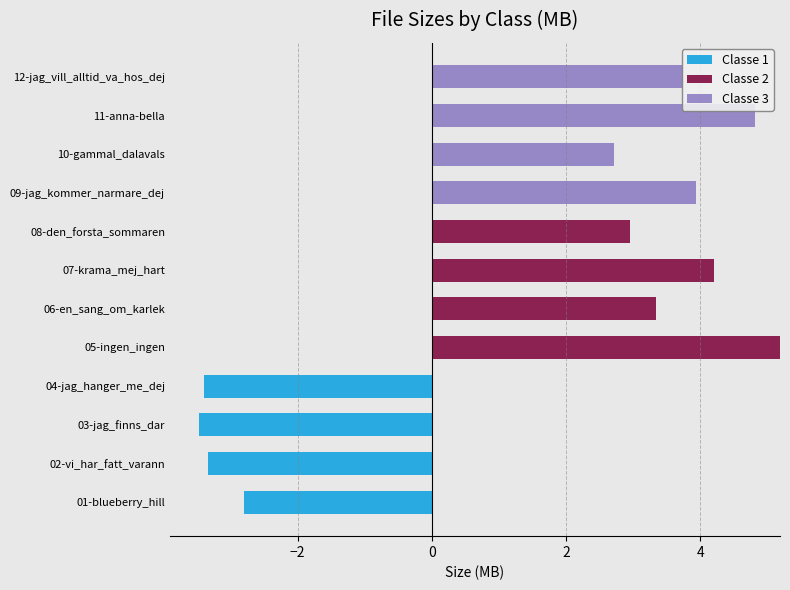

Between 12-jag_vill_alltid_va_hos_dej and 07-krama_mej_hart, which is larger?

12-jag_vill_alltid_va_hos_dej